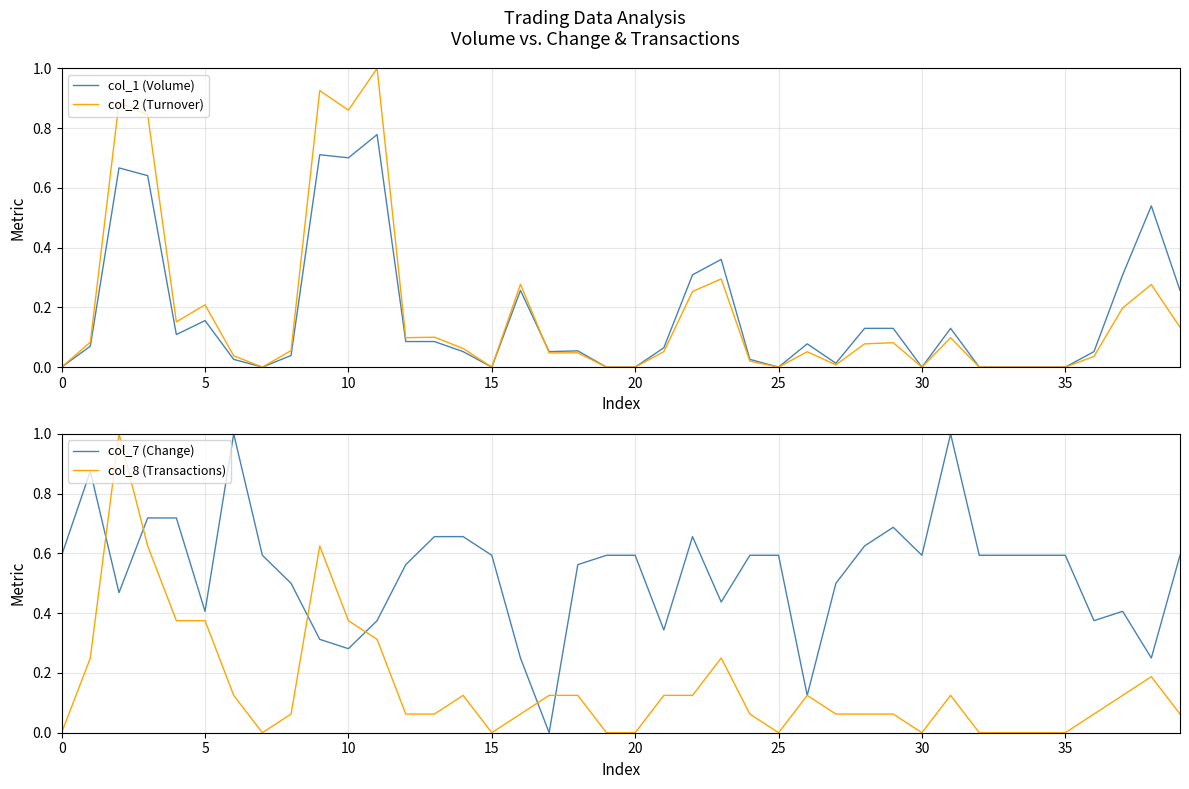

List the series in order of their peak value, lowest first.

col_1 (Volume), col_2 (Turnover), col_7 (Change), col_8 (Transactions)